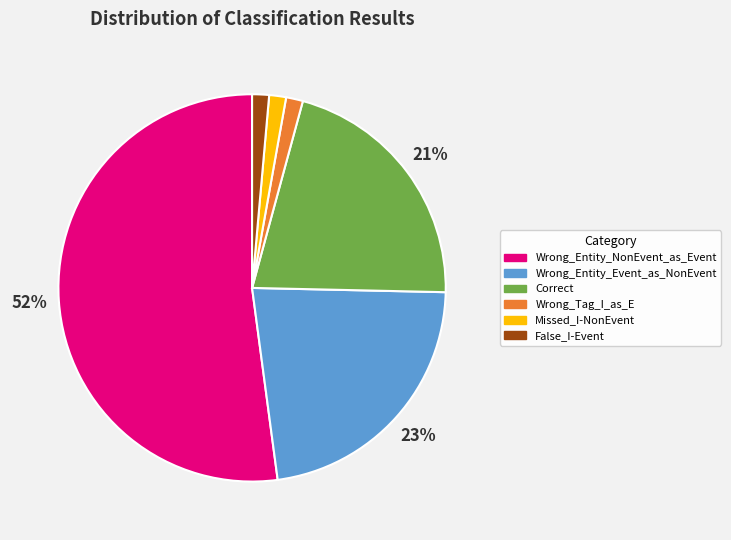

Is it true that Missed_I-NonEvent is 11% of the pie?

False